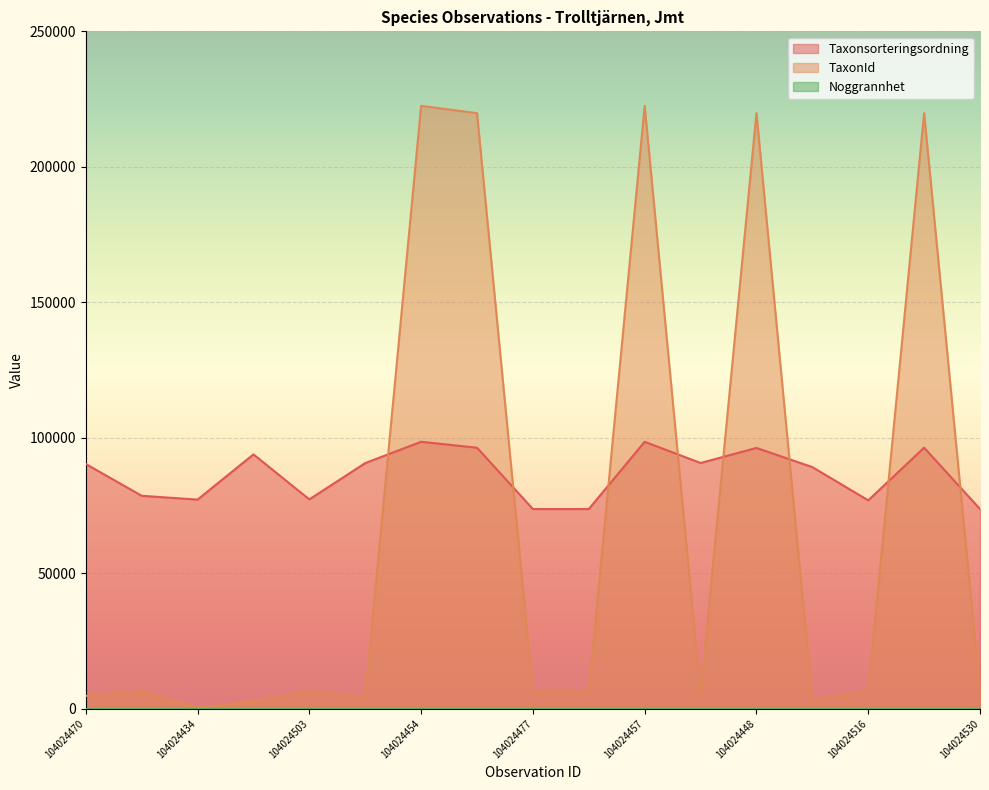

What position from the left is 104024477?

9